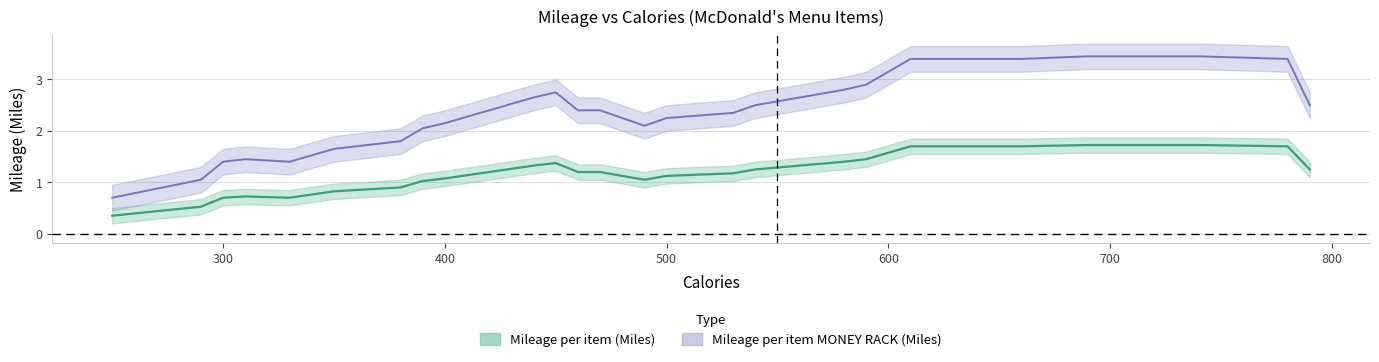

How many categories are shown in the chart?

28